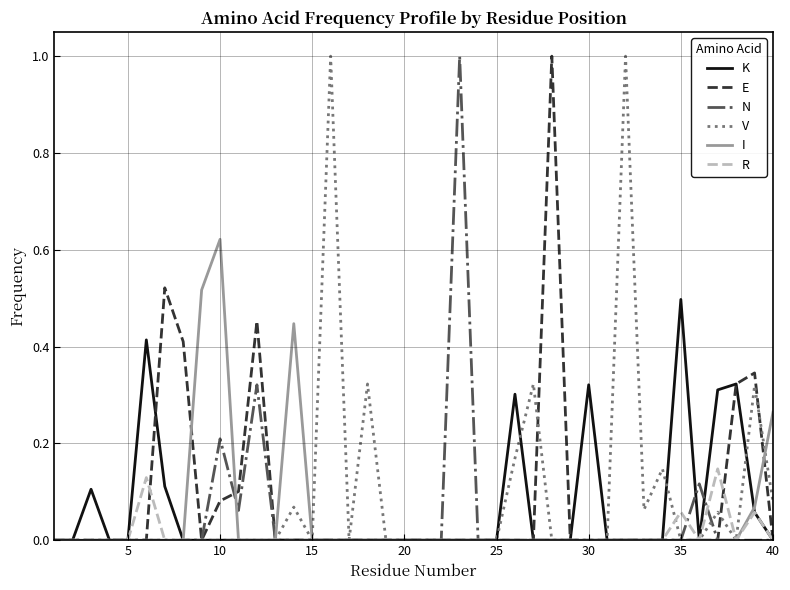

Is this an area chart (filled region under the line)?

No